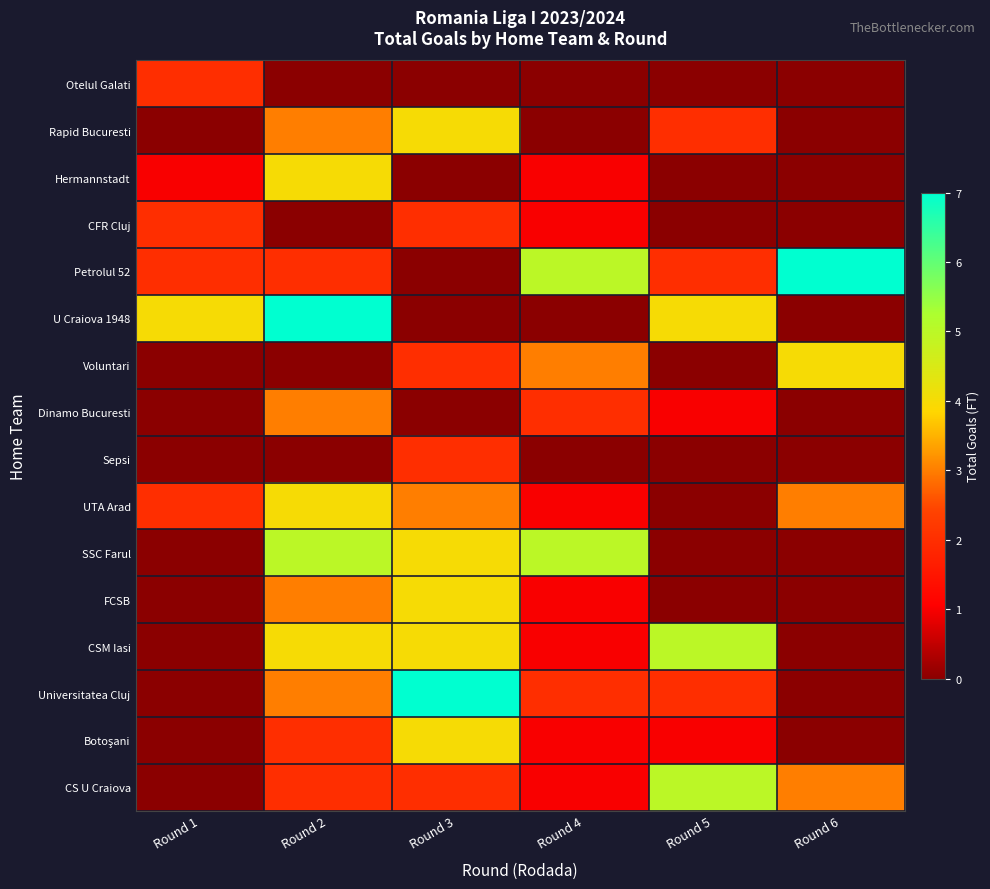

How many categories are shown in the chart?

6